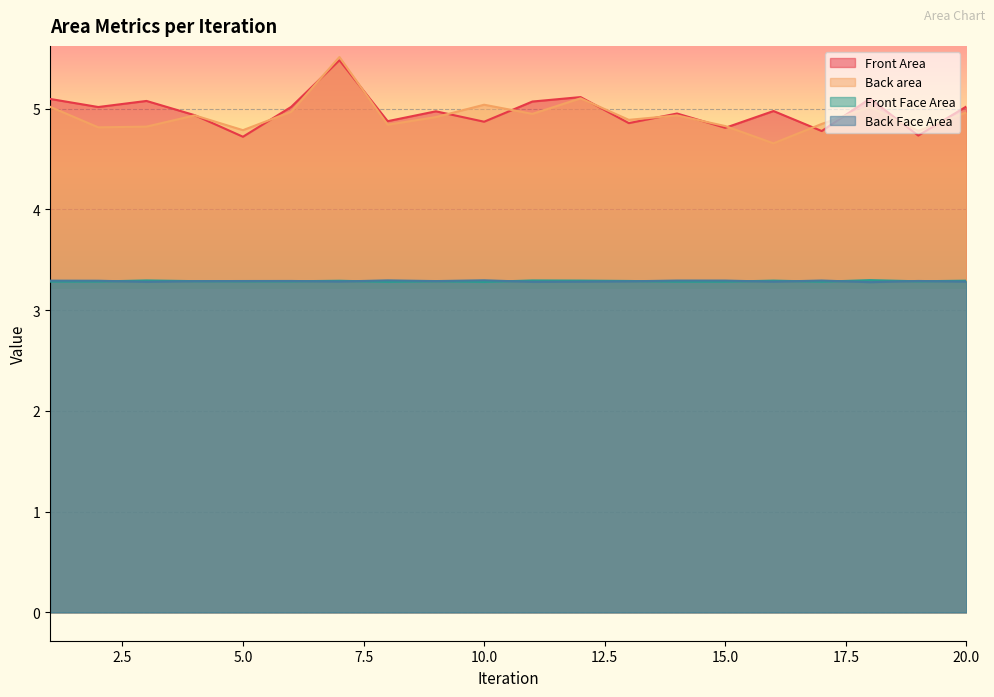

True or false: Front Face Area has a value of 3.3 at 3.

True